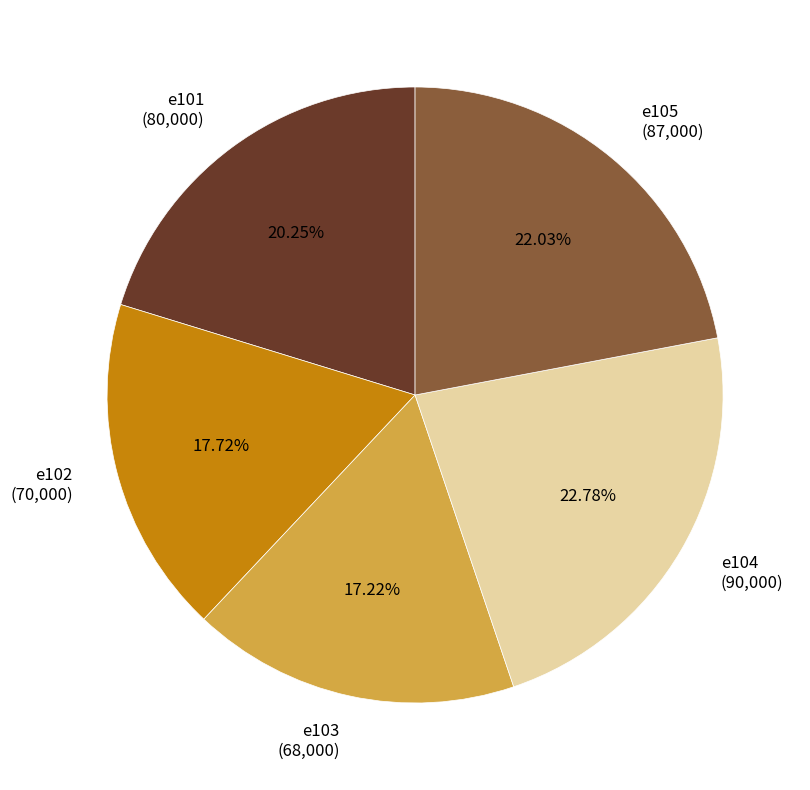

Is there any slice that represents more than half of the pie?

No